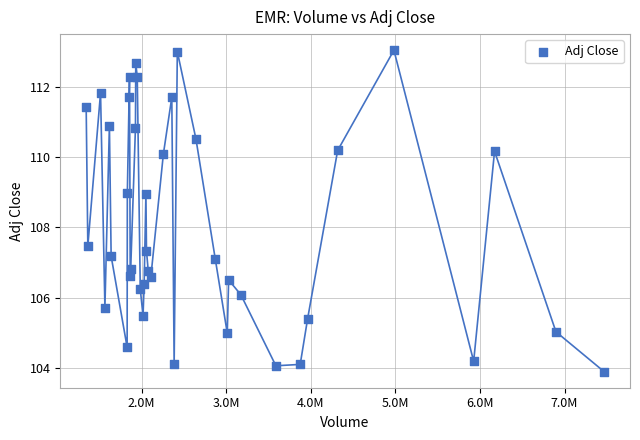

What is the range of X values (max minus min)?

6122900.0